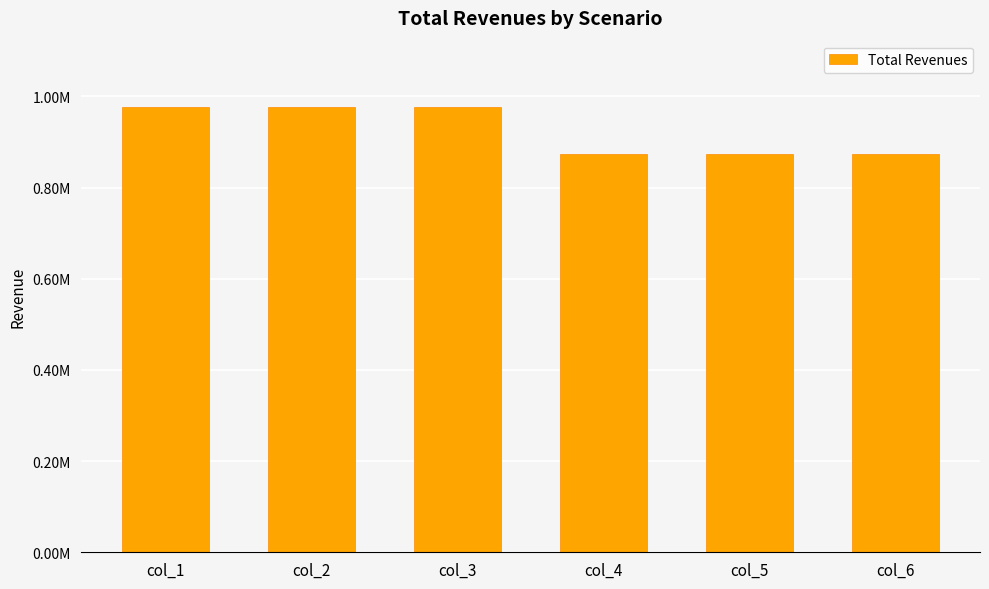

What is the value of the 3rd bar from the left?

976017.2